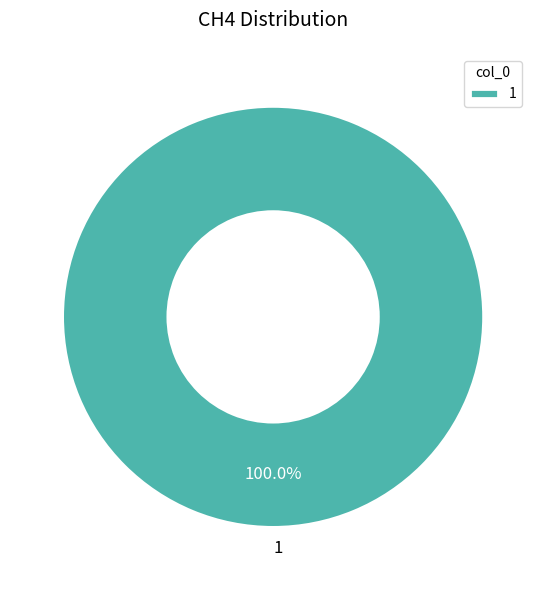

Rank the categories by value from lowest to highest.

1